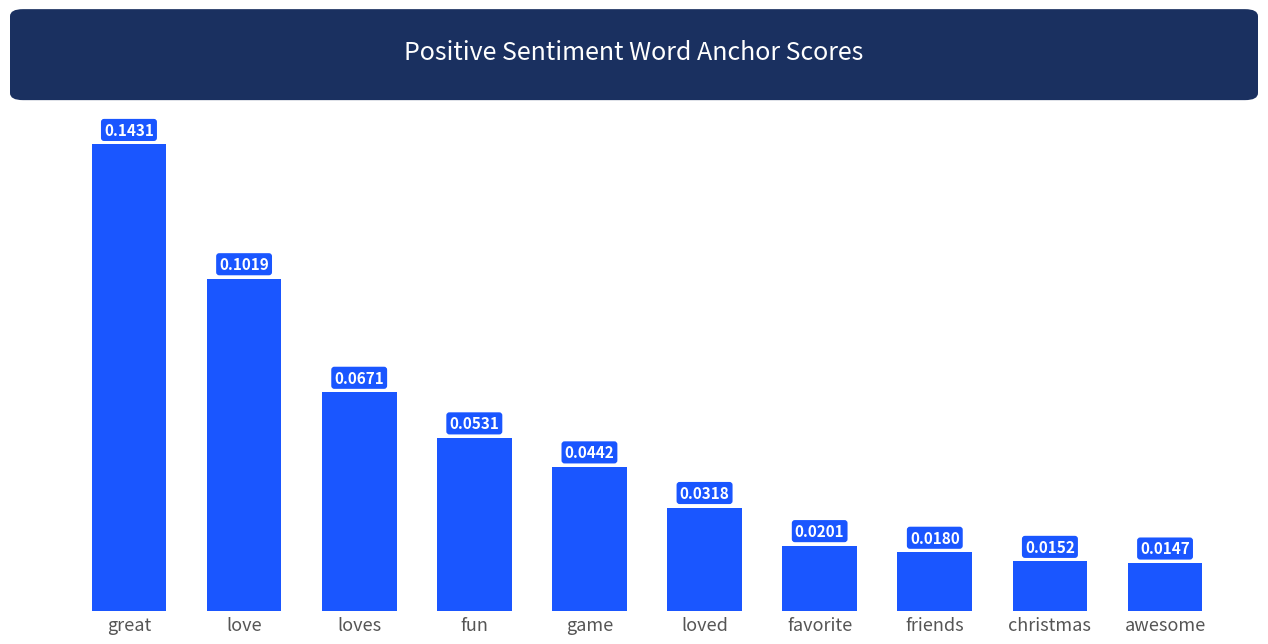

List the labels in order of value, largest first.

great, love, loves, fun, game, loved, favorite, friends, christmas, awesome